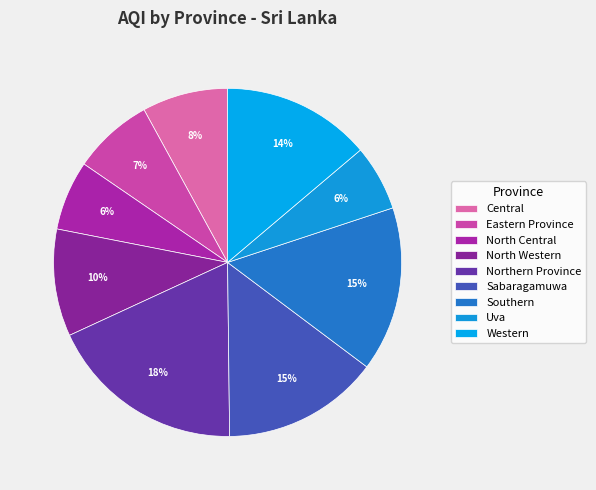

Is it true that North Central is 6% of the pie?

True